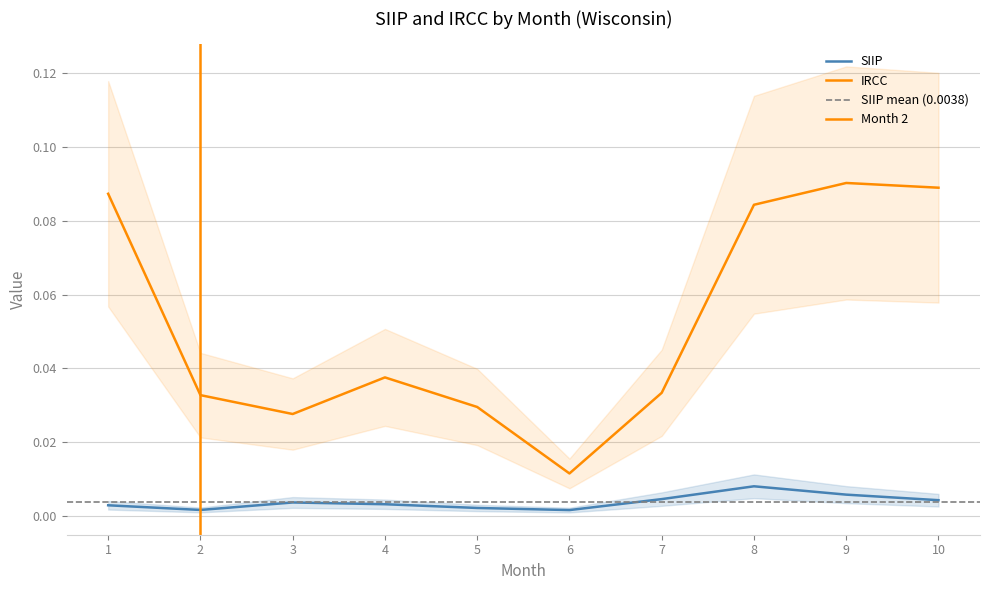

Reading left to right, list all the values displayed in this chart.

SIIP: 0.0	0.0	0.0	0.0	0.0	0.0	0.0	0.0	0.0	0.0
IRCC: 0.1	0.0	0.0	0.0	0.0	0.0	0.0	0.1	0.1	0.1